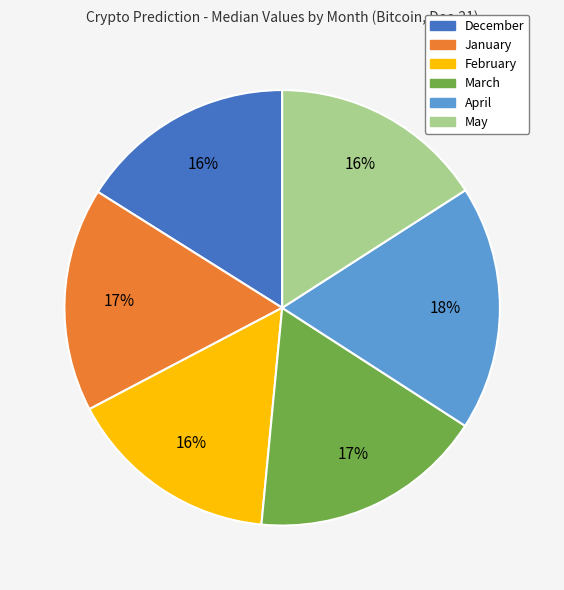

To the nearest percent, what is the combined percentage of March and February?

33%